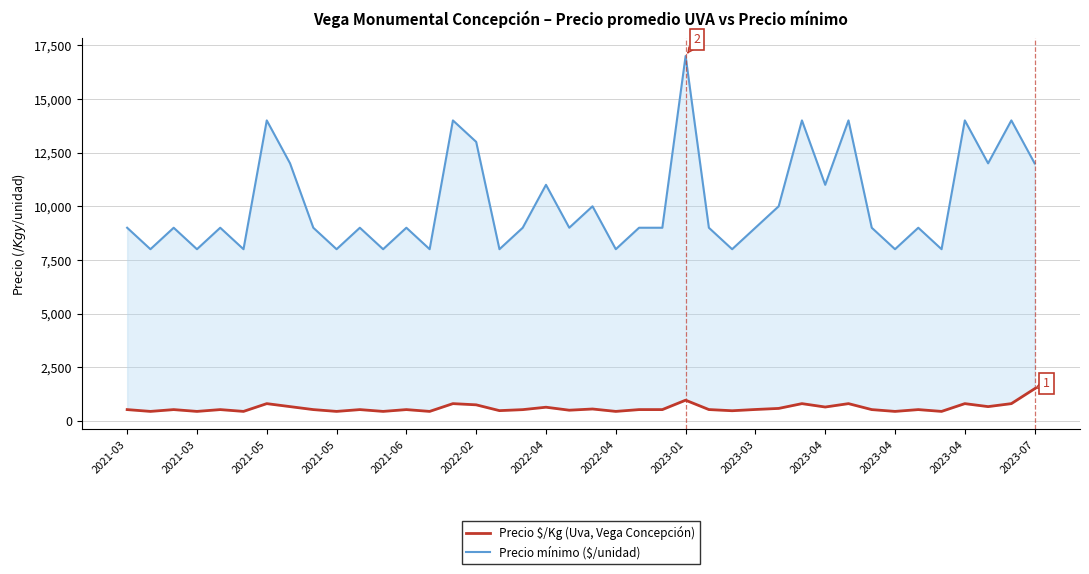

What is the difference between the maximum and second lowest values in the Precio mínimo ($/unidad) series?

9000